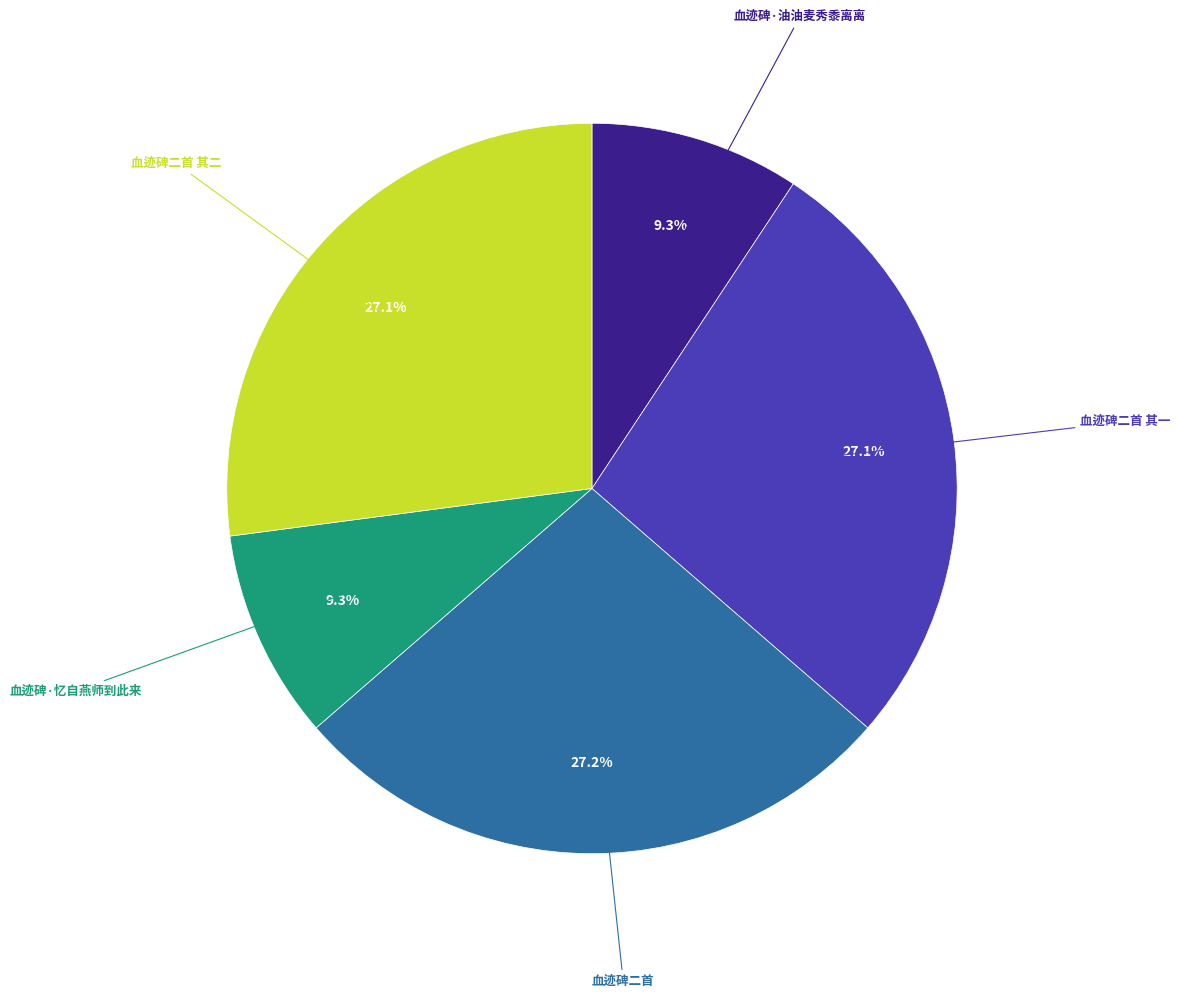

Is there any slice that represents more than half of the pie?

No